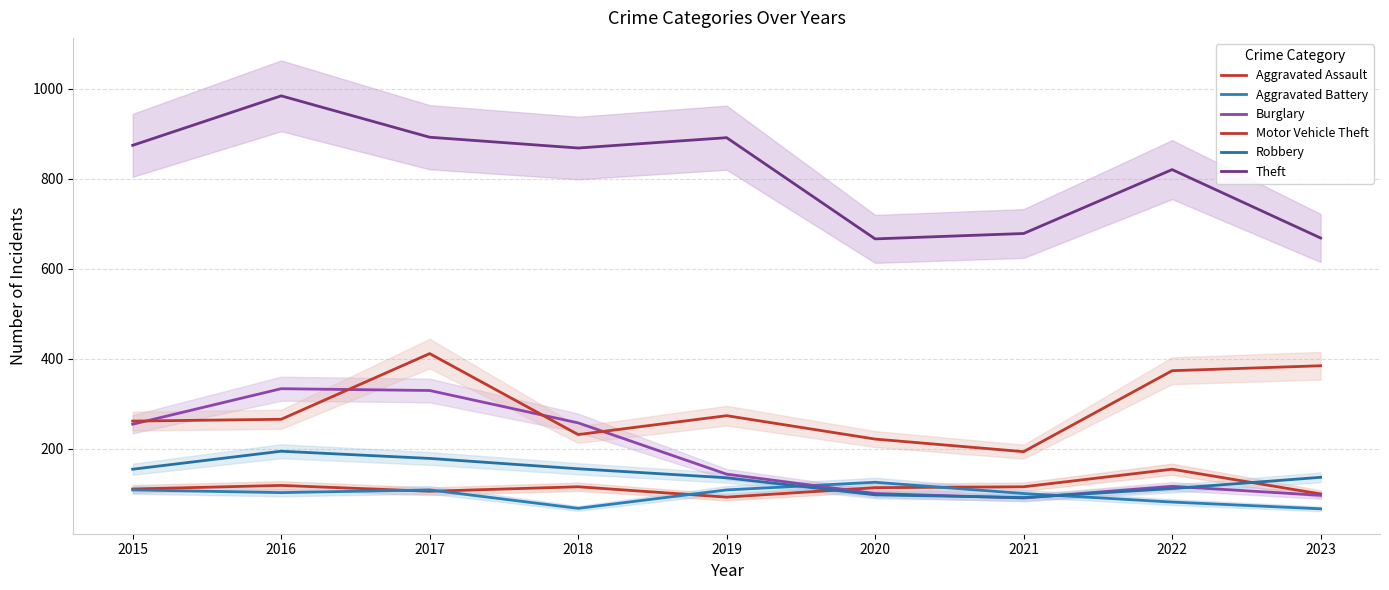

The Robbery series shows 97 at 2020. True or false?

True